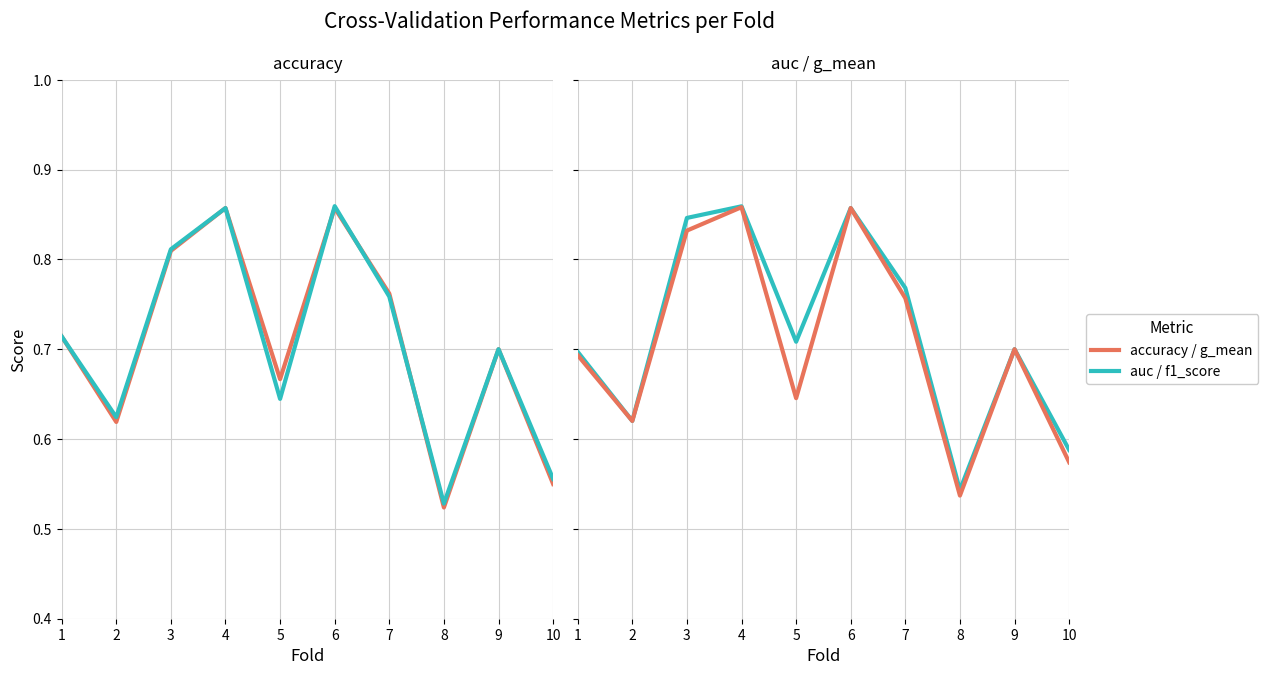

What value does the f1_score series have at 5?

0.6